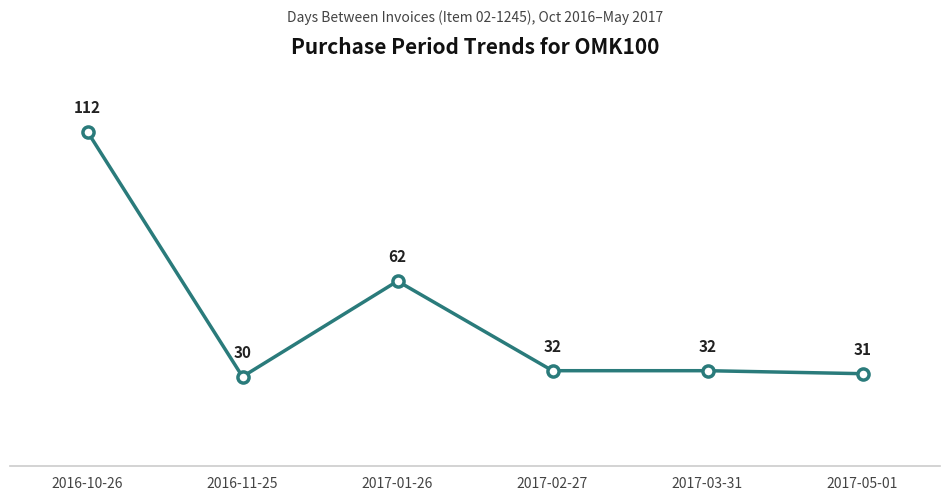

What is the greatest value displayed?

112